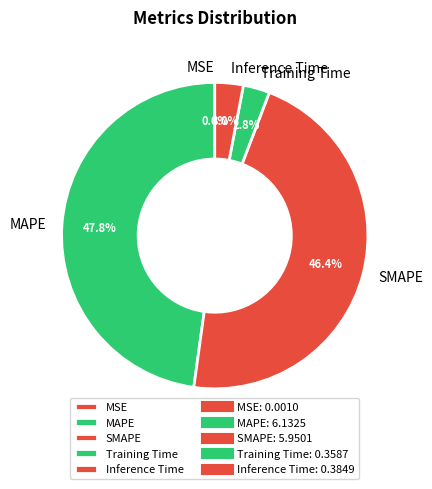

Is there any slice that represents more than half of the pie?

No